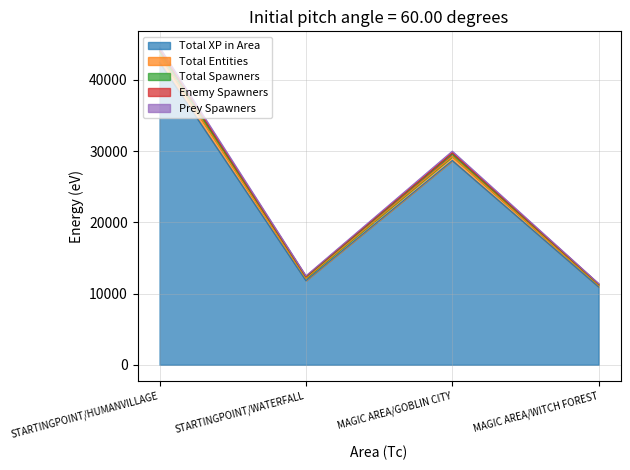

Which series has the largest range (max minus min)?

Total Entities